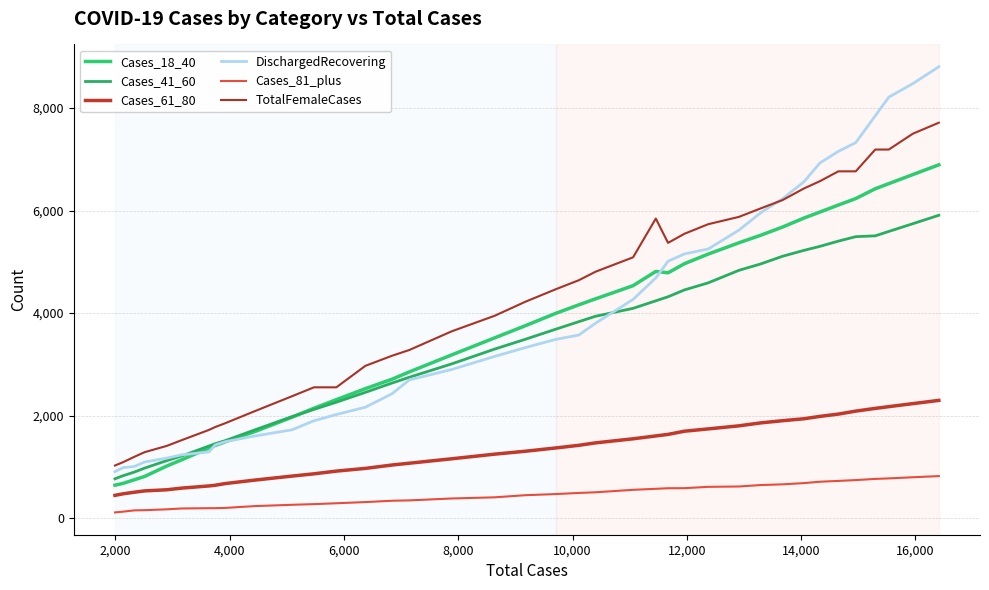

Is this an area chart (filled region under the line)?

No